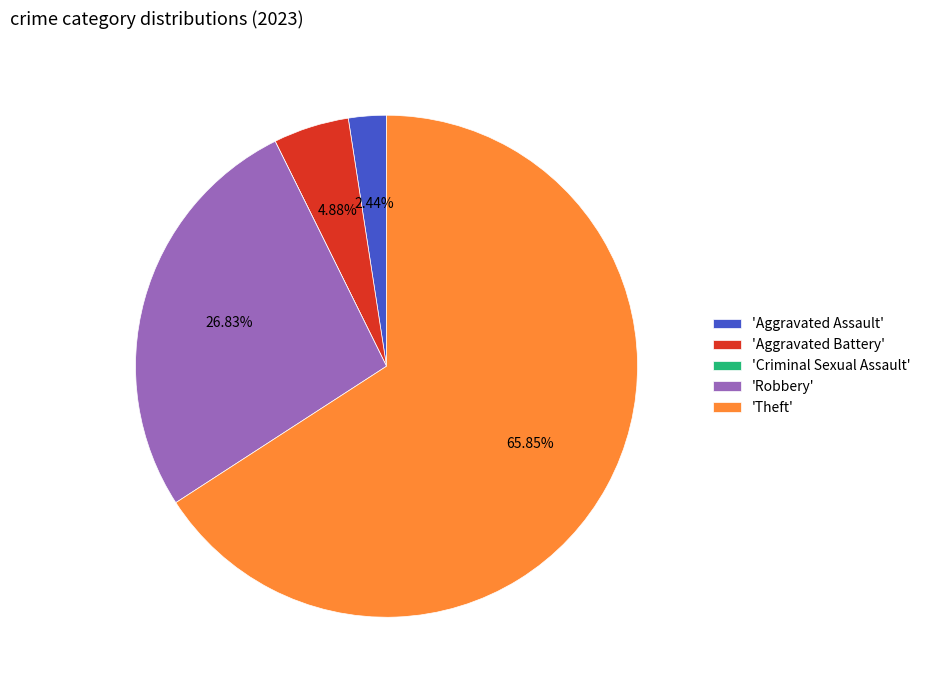

Is there a majority slice in this chart?

Yes